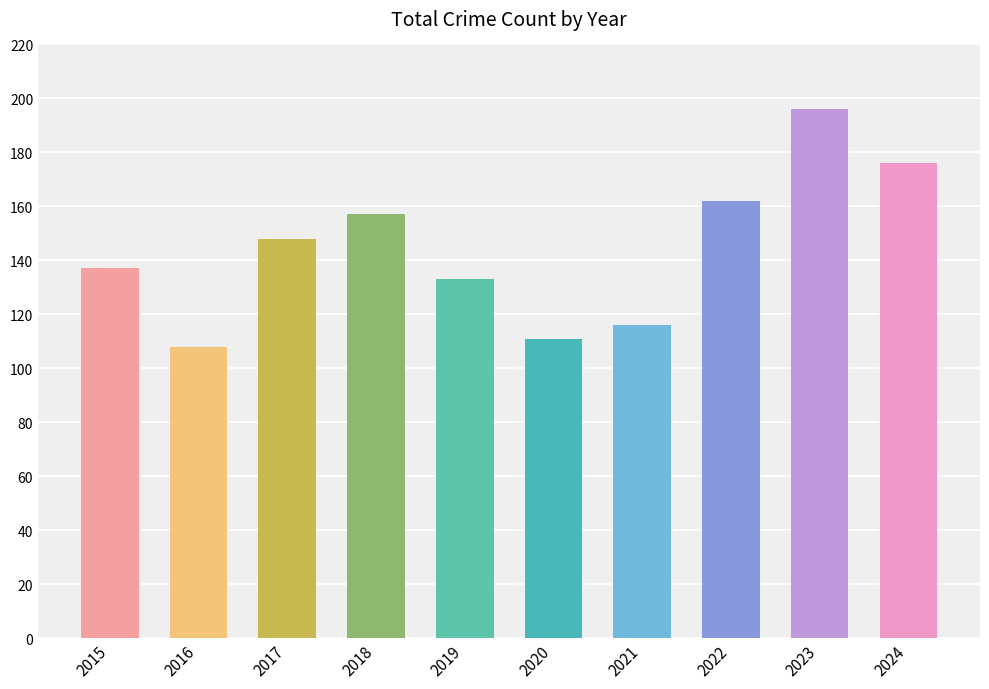

Reading left to right, list all the values displayed in this chart.

137	108	148	157	133	111	116	162	196	176